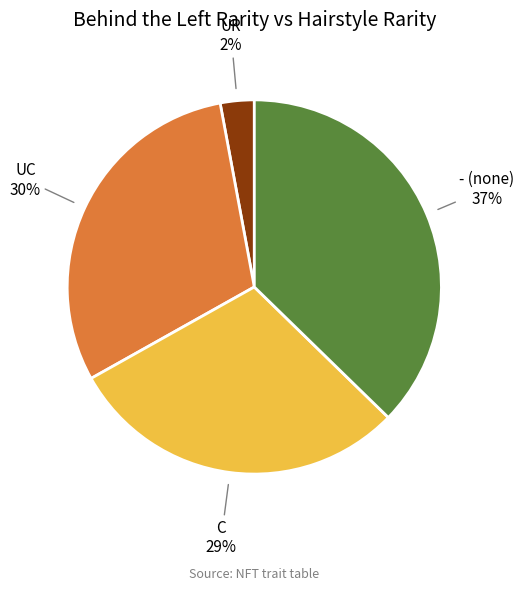

Which category has the smallest portion of the pie?

UR